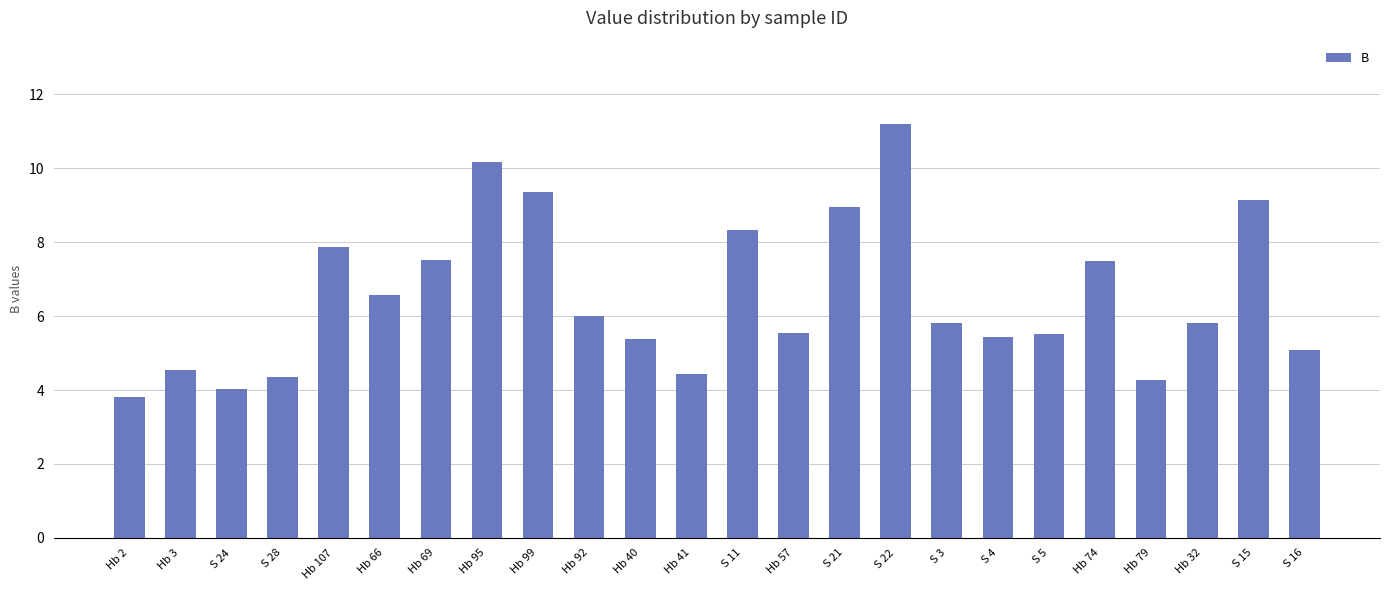

What is the sum of the values at S 11 and Hb 92?

14.3